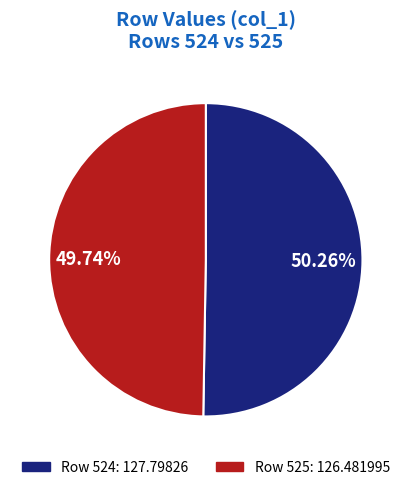

Is there a majority slice in this chart?

Yes